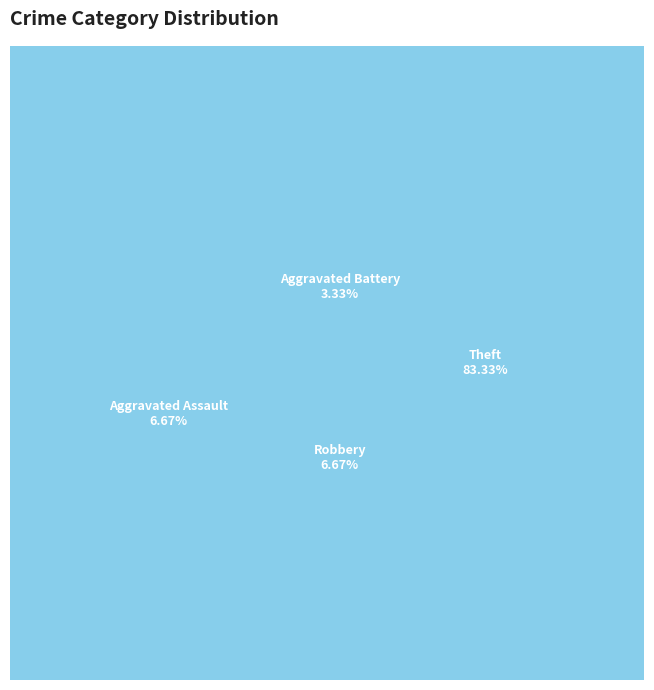

The Aggravated Assault slice represents 7% of the pie. True or false?

True